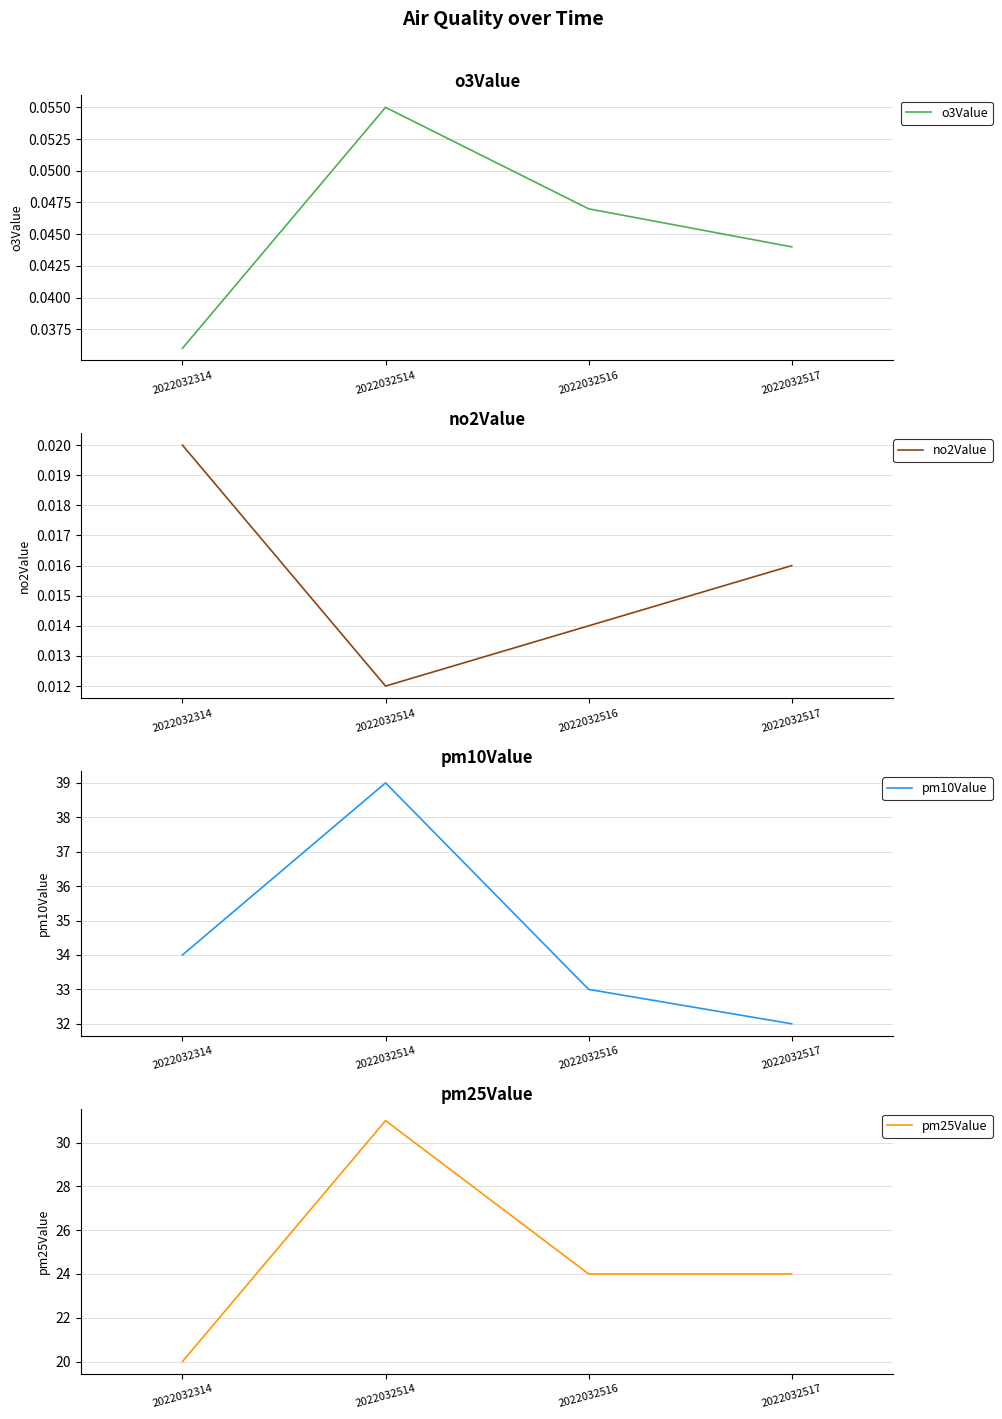

Which series has the widest spread of values?

pm25Value